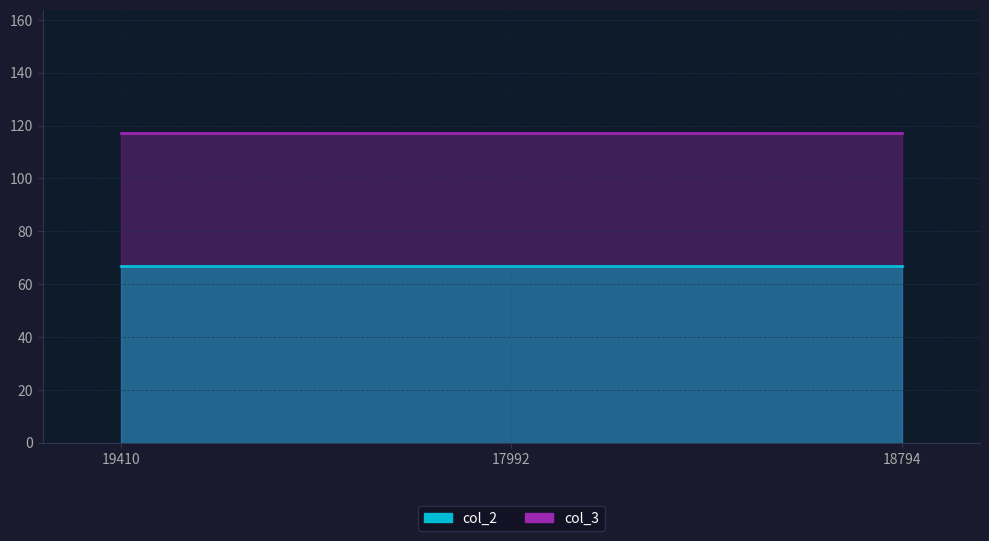

What is the greatest value displayed?

117